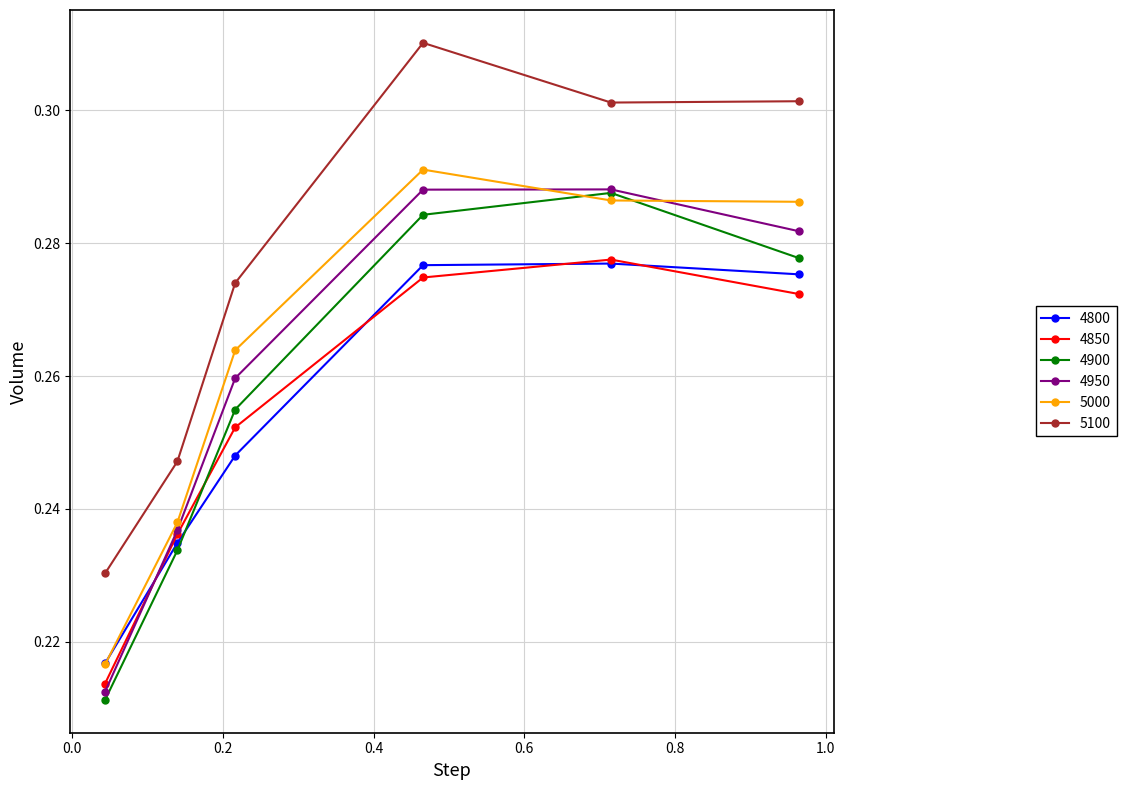

At how many categories does at least one series exceed 0?

6